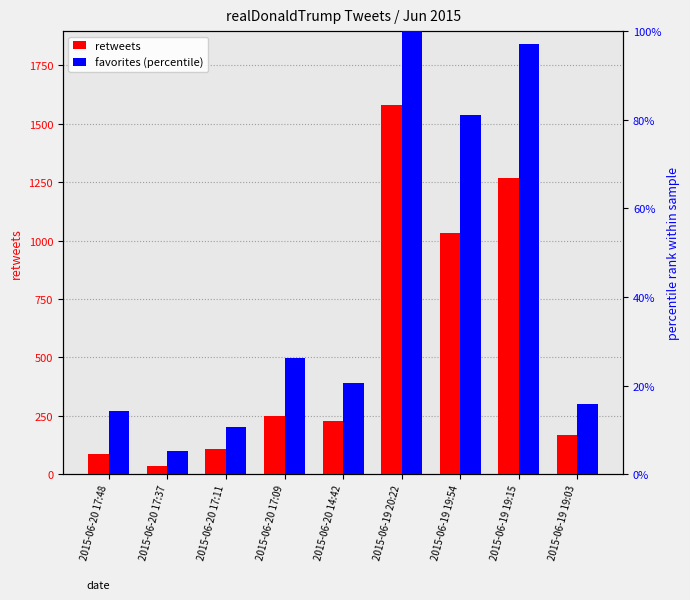

What position from the left is 2015-06-19 19:15?

8